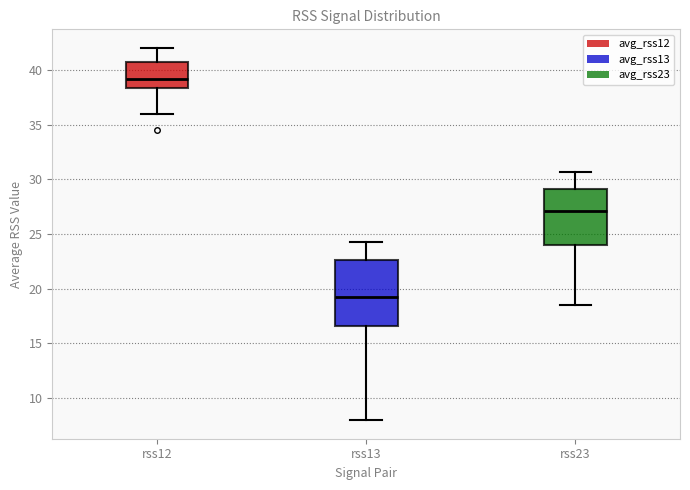

Reading left to right, read every box against the y-axis: the position of its median line, the range the box covers, and the ends of its whiskers. The values are not printed on the chart, so give them approximately, as read against the axis.

rss12: median 39.0, box 38.5 to 40.5, whiskers 36.0 to 42.0
rss13: median 19.5, box 16.5 to 22.5, whiskers 8.0 to 24.5
rss23: median 27.0, box 24.0 to 29.0, whiskers 18.5 to 30.5